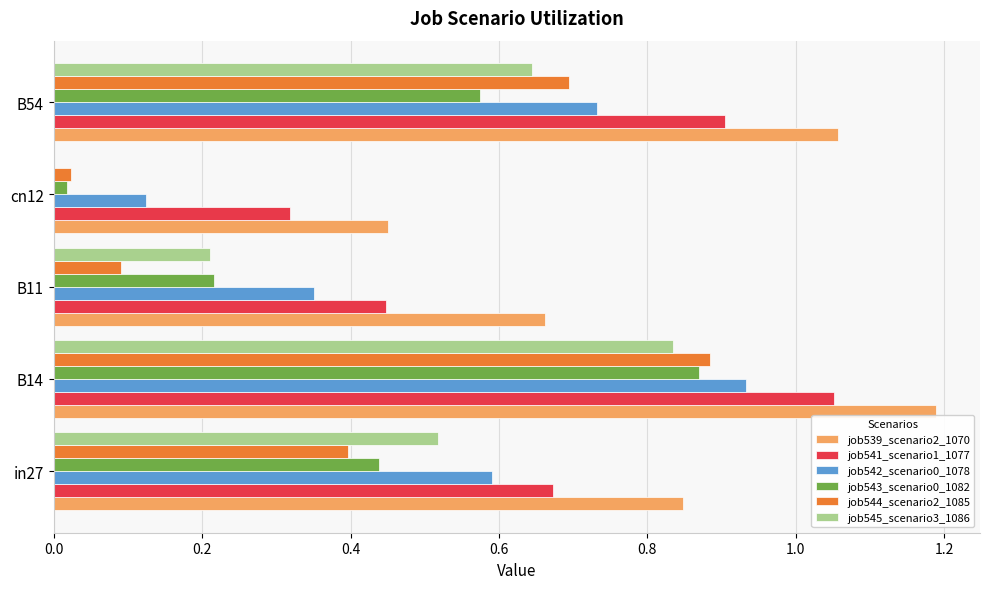

At which label does job542_scenario0_1078 reach its peak?

B14